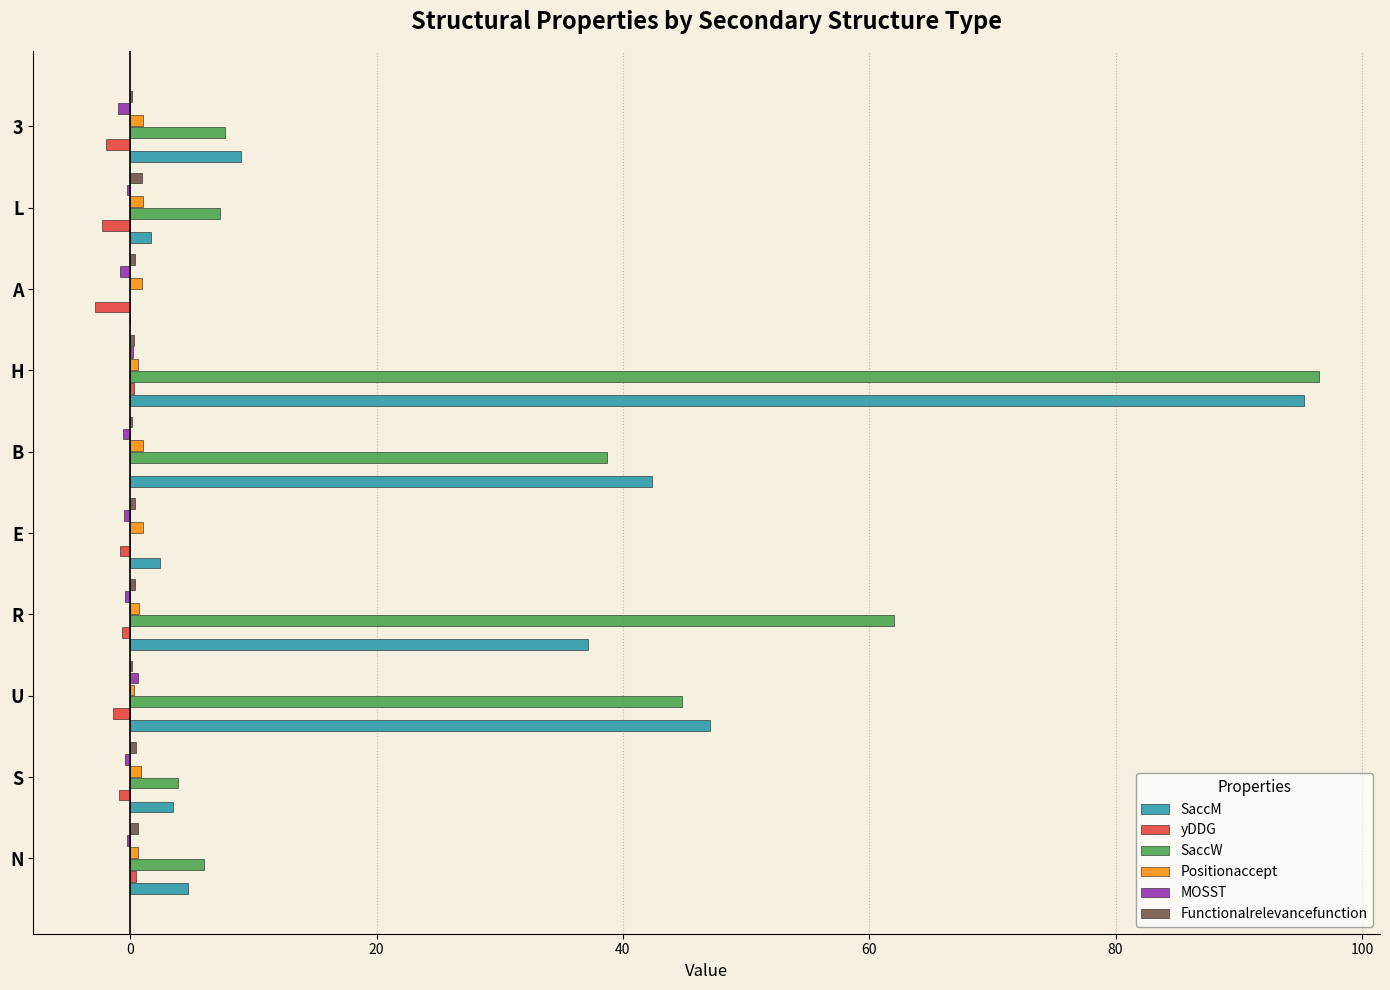

What is the greatest value displayed?

96.5